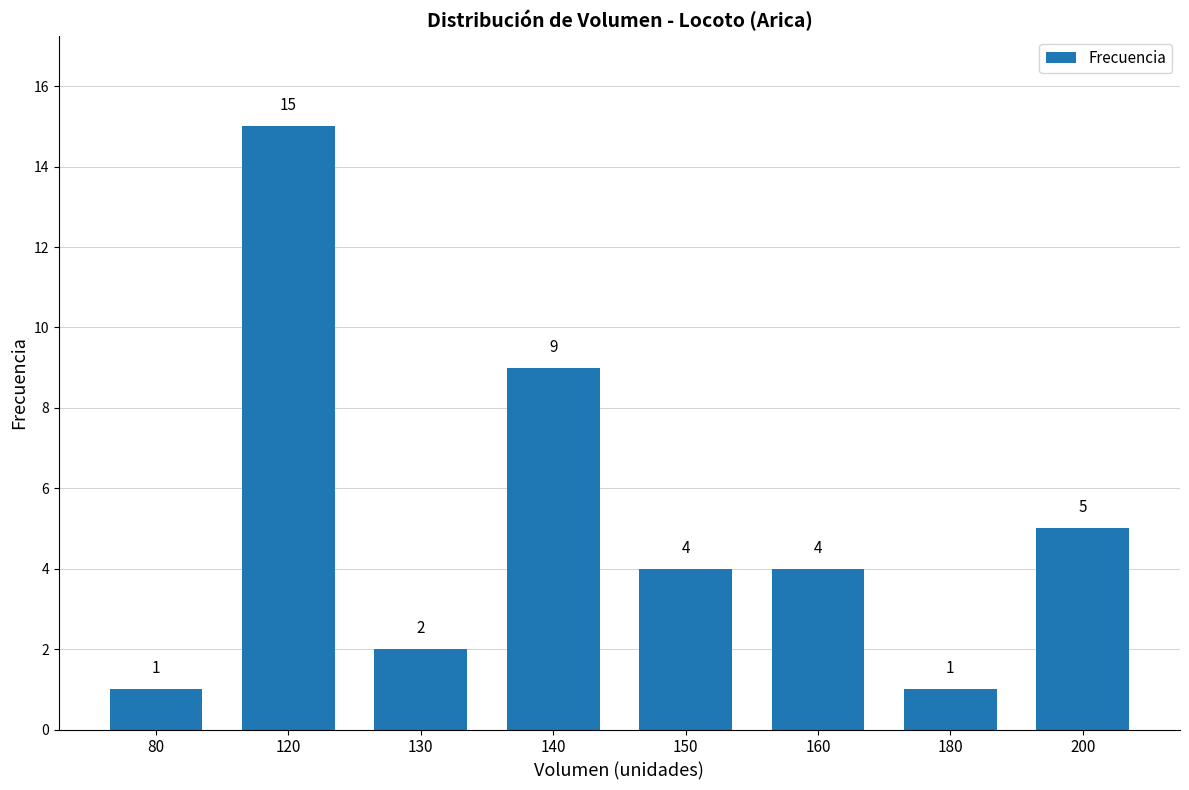

Reading left to right, transcribe all the data shown in this chart.

80=1	120=15	130=2	140=9	150=4	160=4	180=1	200=5